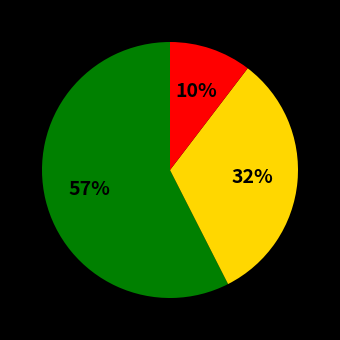

Does any single category account for the majority?

Yes